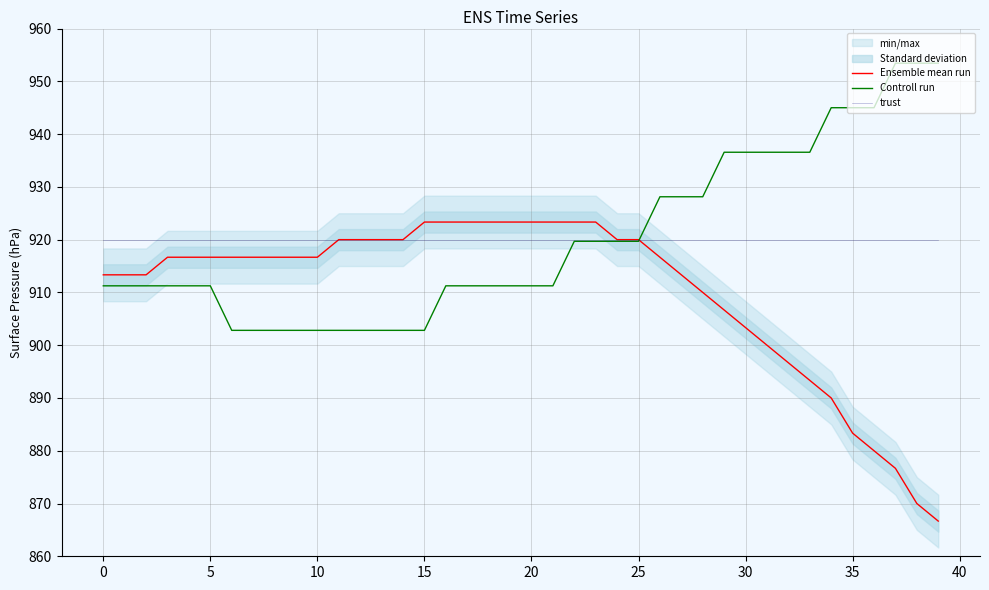

Which category has the highest value in the Ensemble mean run series?

15